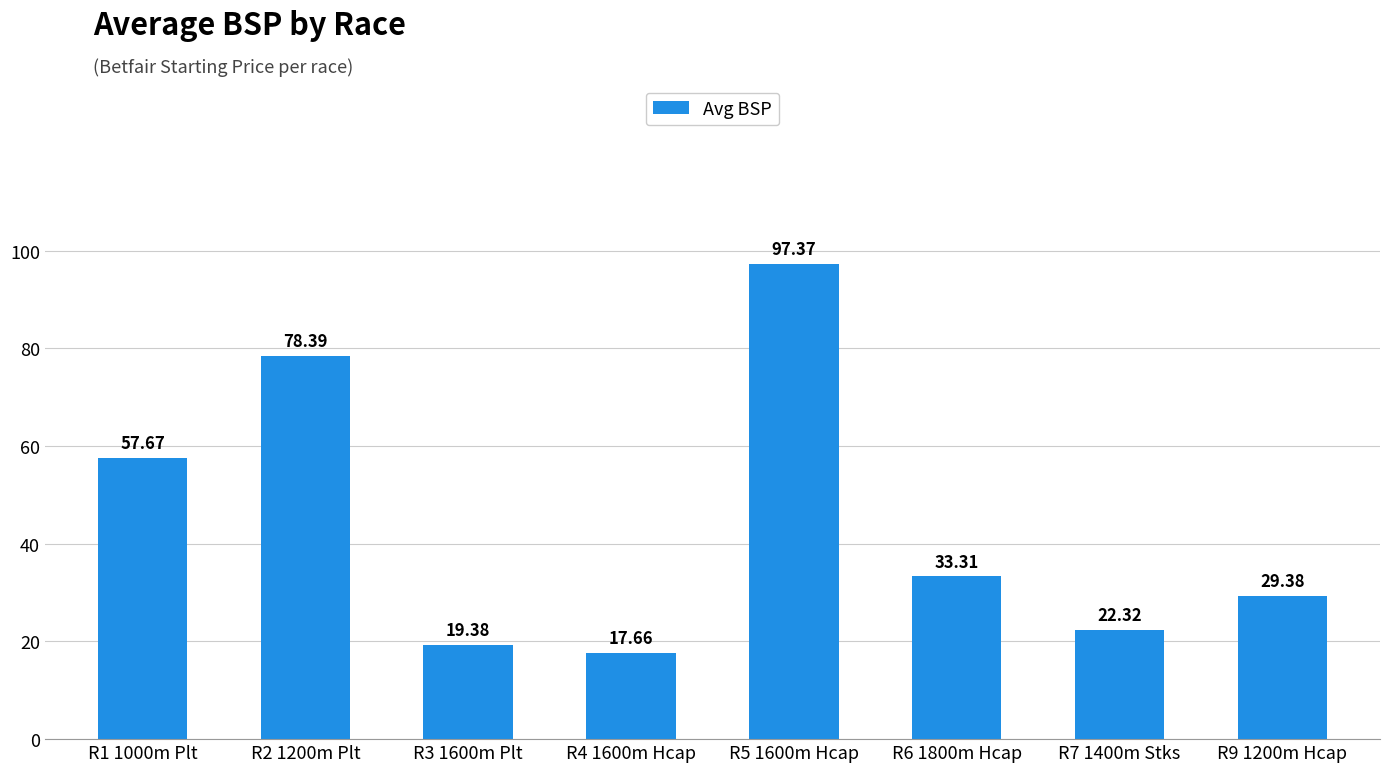

What is the average value?

44.4